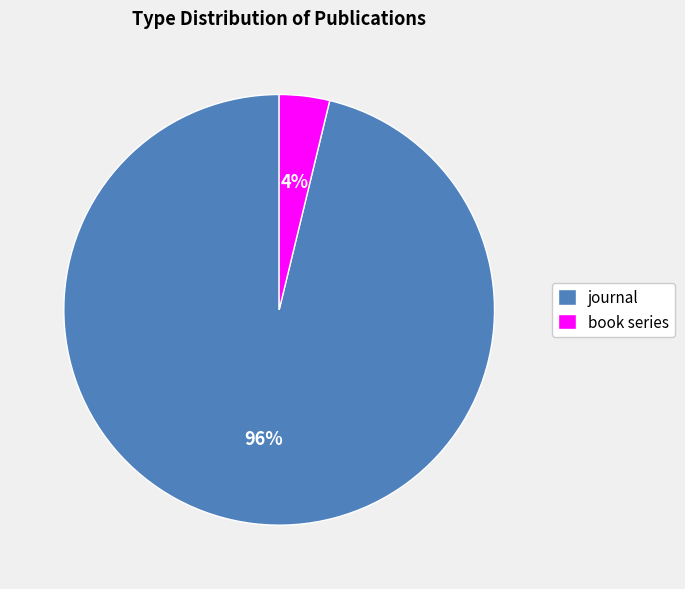

Do book series and journal together represent more than half of the pie?

Yes